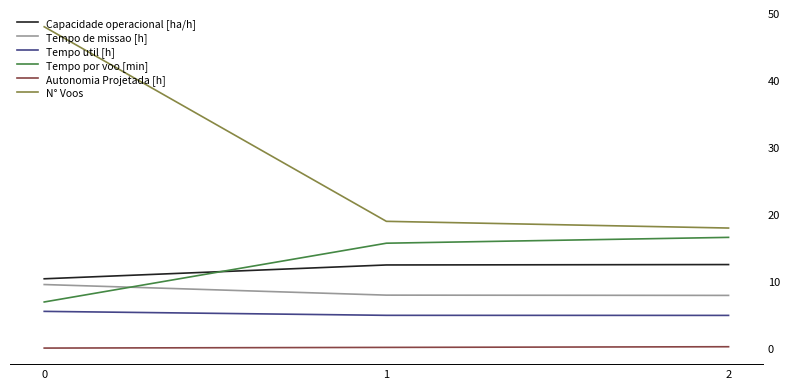

At 0, list the series in order from largest to smallest.

N° Voos, Capacidade operacional [ha/h], Tempo de missao [h], Tempo por voo [min], Tempo util [h], Autonomia Projetada [h]